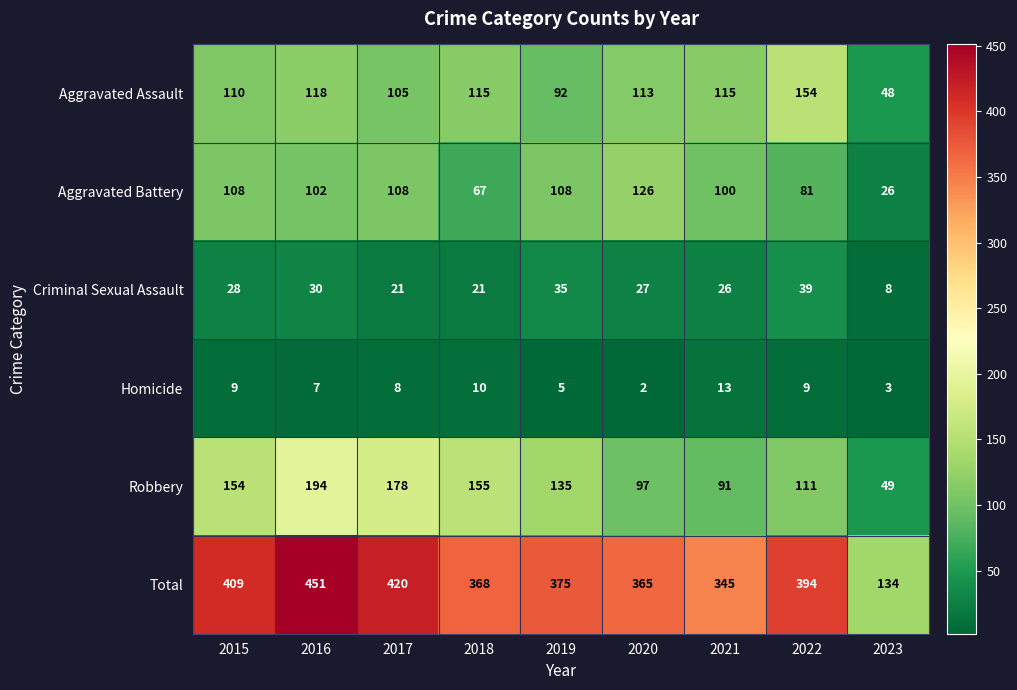

Where is Total nearest to the value 292?

2021